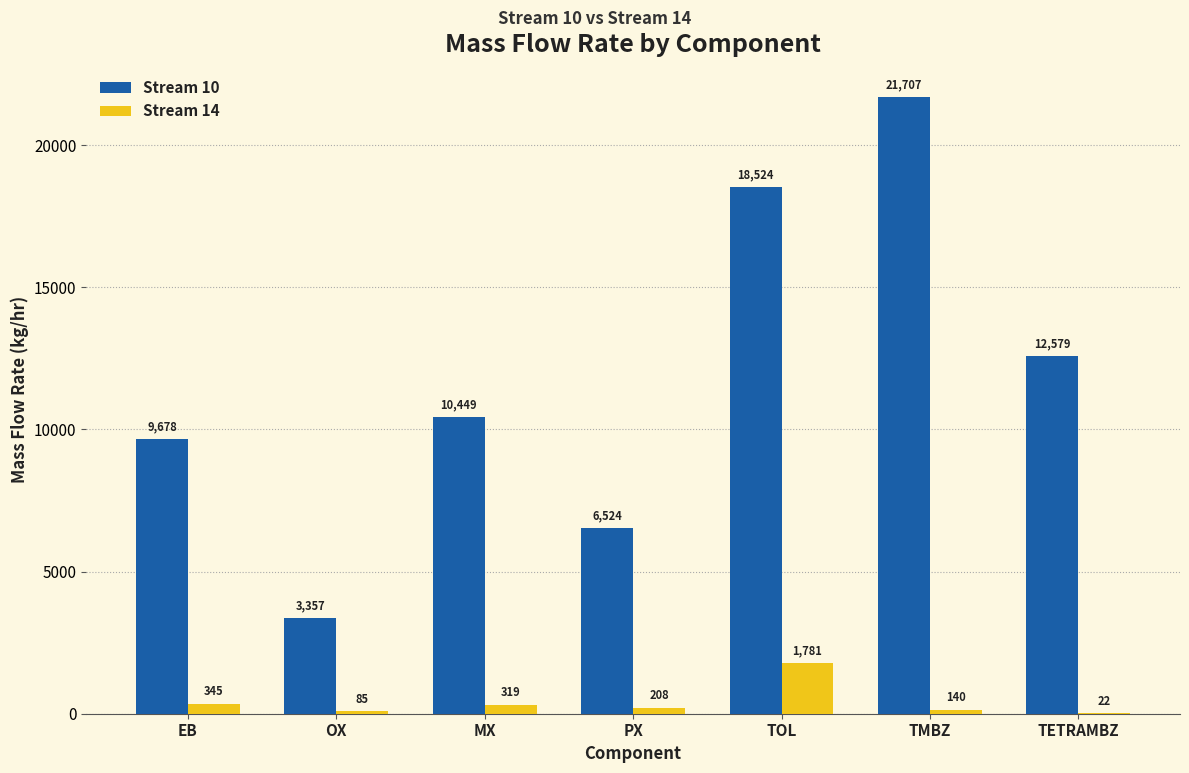

How many categories are shown in the chart?

7